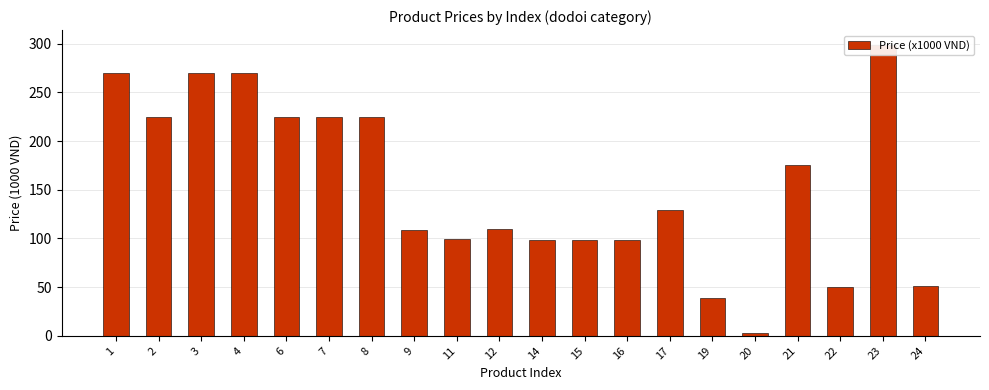

The chart shows a value of 225.0 at 8. True or false?

True